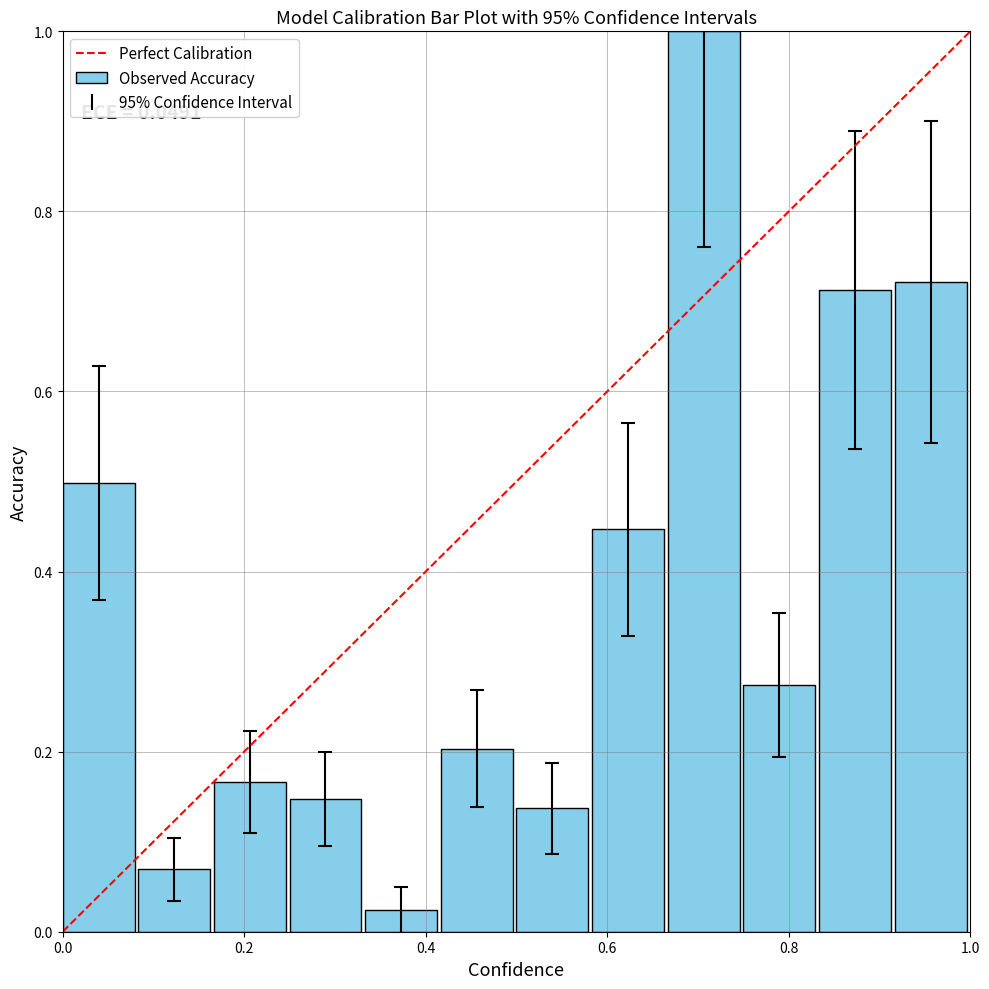

What is the maximum value shown in the chart?

1.0